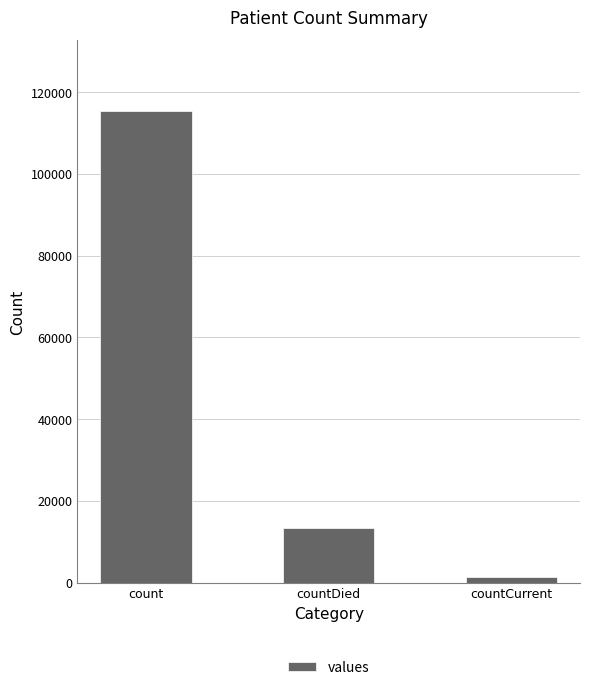

Does the chart contain any negative values?

No